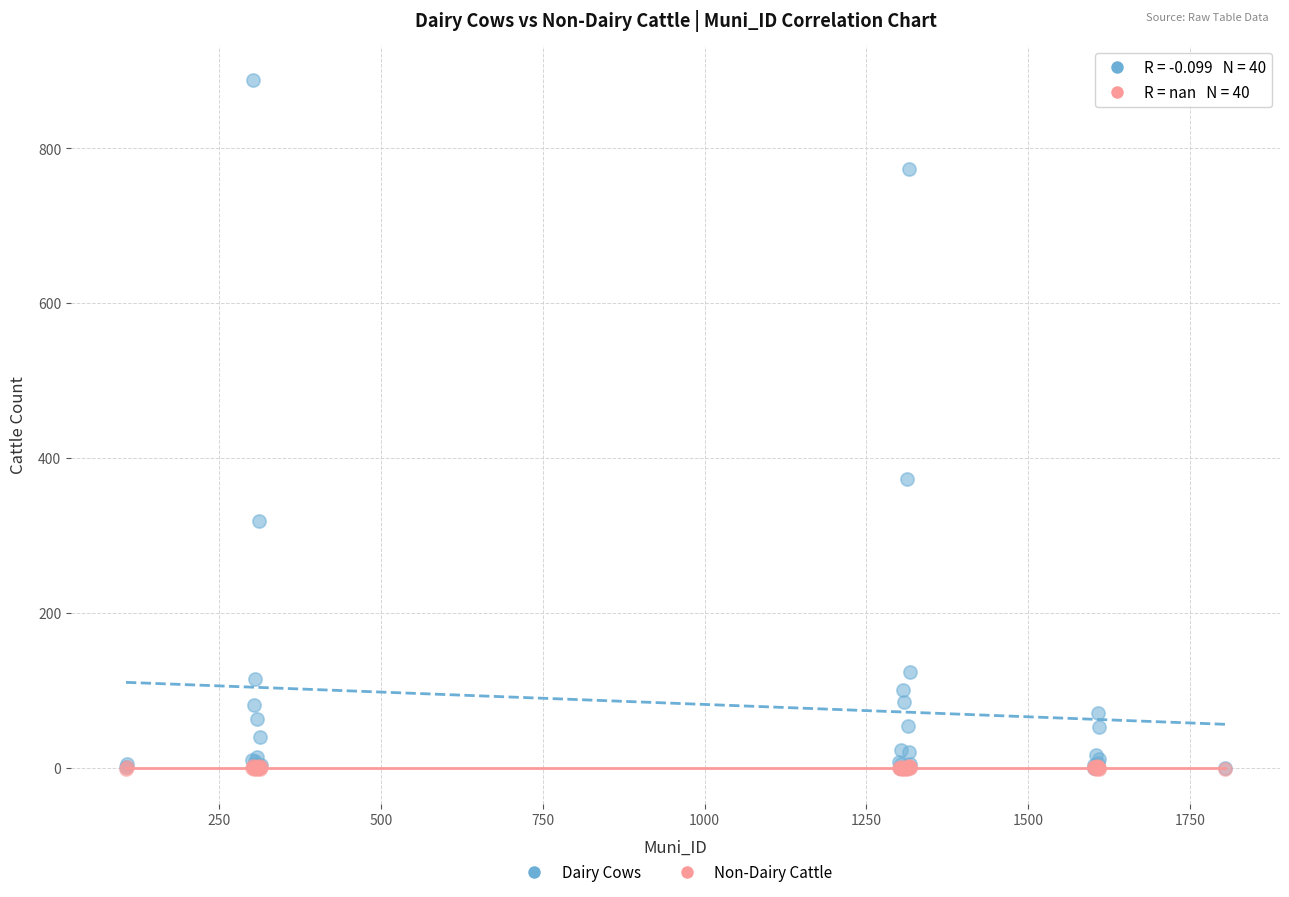

Across all series, what Y value is closest to 443?

373.1